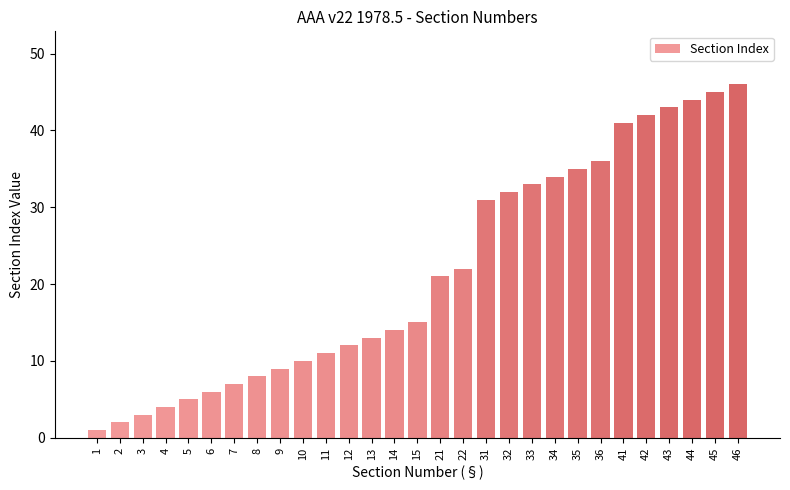

Rank the categories by value from lowest to highest.

1, 2, 3, 4, 5, 6, 7, 8, 9, 10, 11, 12, 13, 14, 15, 21, 22, 31, 32, 33, 34, 35, 36, 41, 42, 43, 44, 45, 46